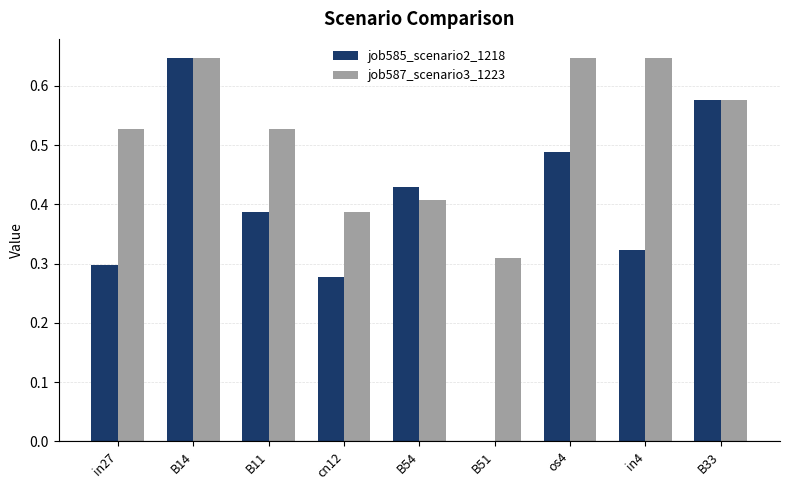

What is the sum of the job587_scenario3_1223 values at cn12 and B11?

0.9